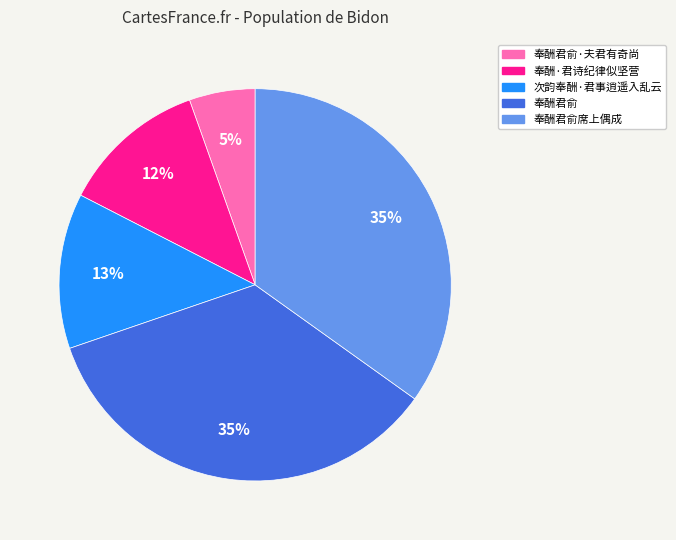

To the nearest percent, what is the combined percentage of 奉酬君俞席上偶成 and 奉酬君俞·夫君有奇尚?

40%